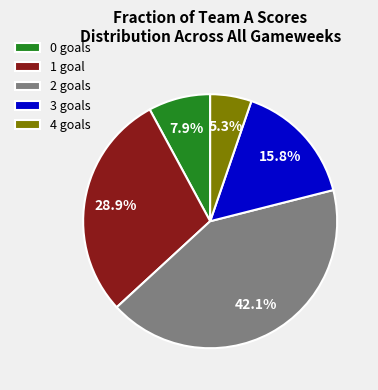

Combined, do 4 and 1 account for over 50%?

No